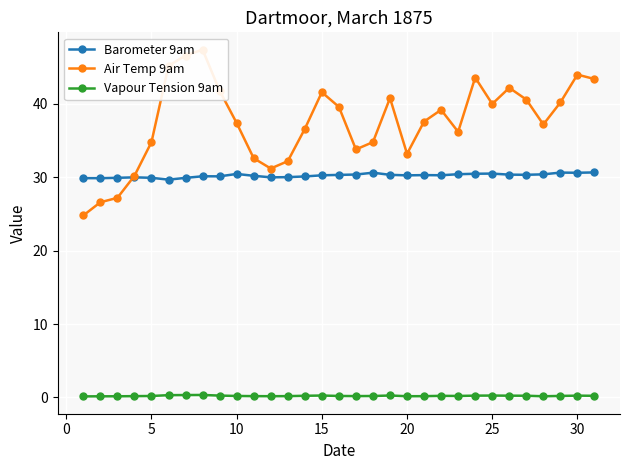

What is the lowest value of the Air Temp 9am series?

24.8